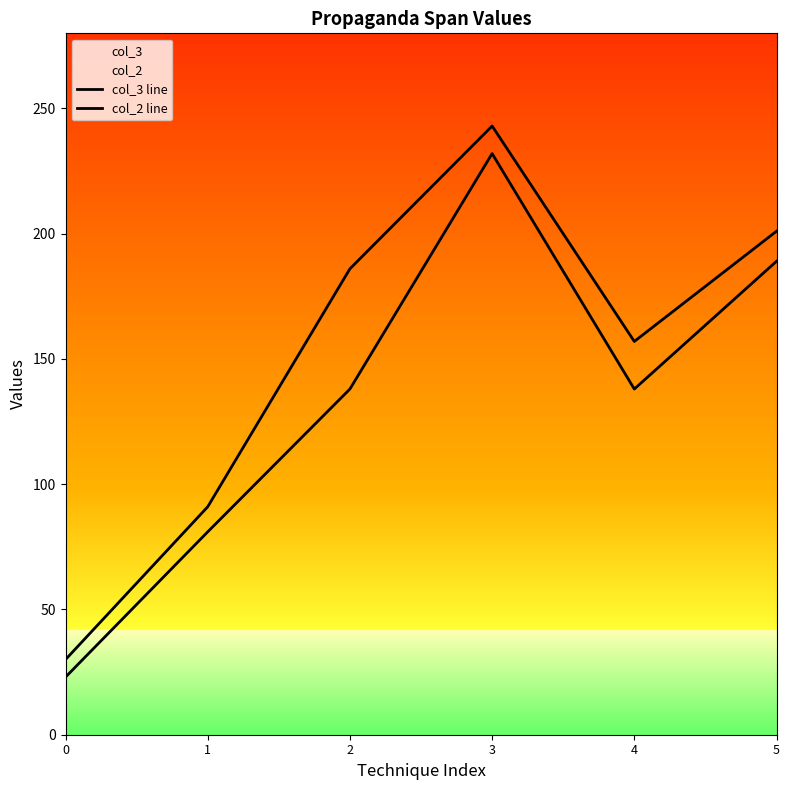

The value of col_2 line at 0 is 31. True or false?

False